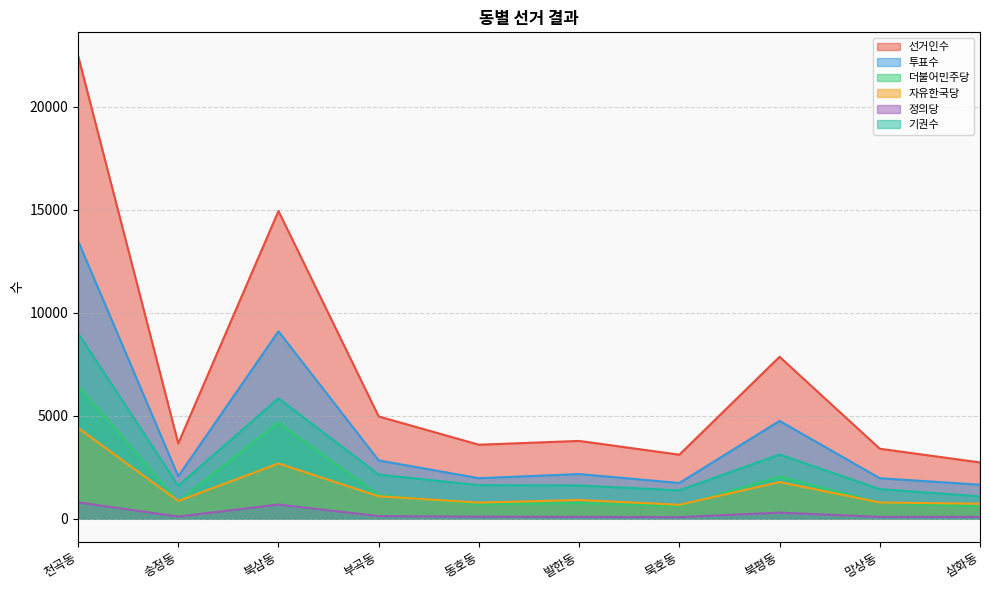

Which category has the lowest value in the 기권수 series?

삼화동